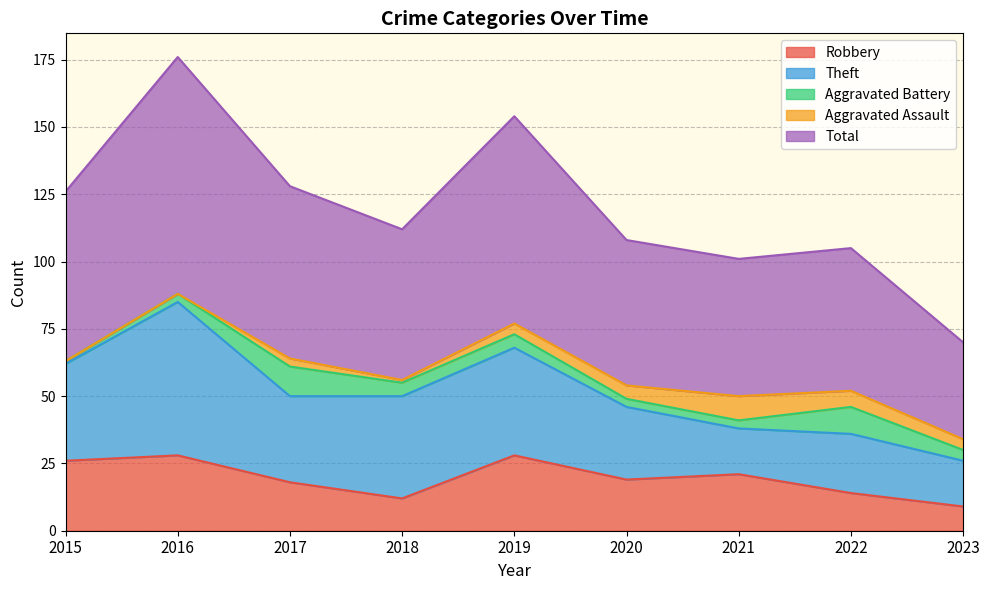

True or false: Robbery and Total cross at least once.

False